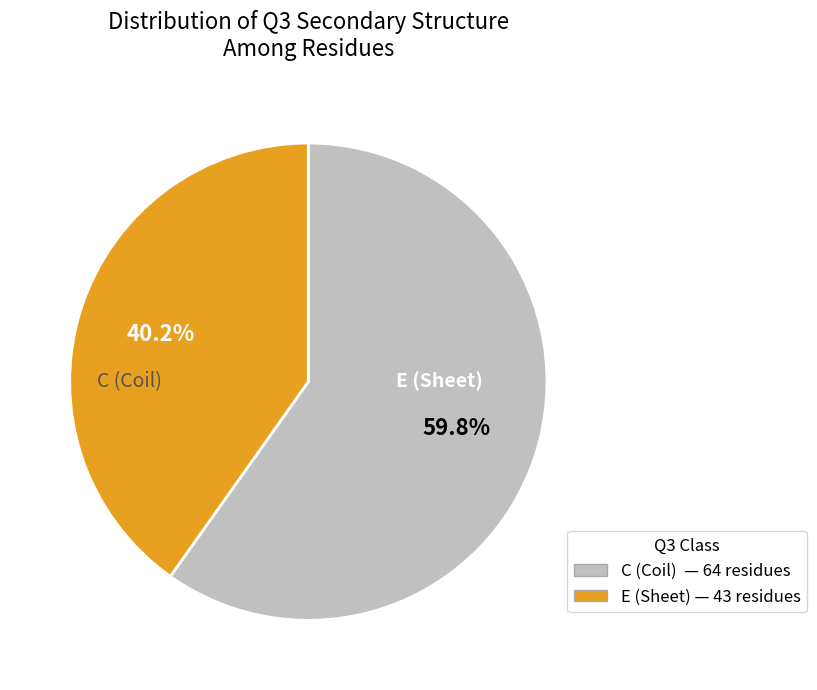

The E slice represents 40% of the pie. True or false?

True